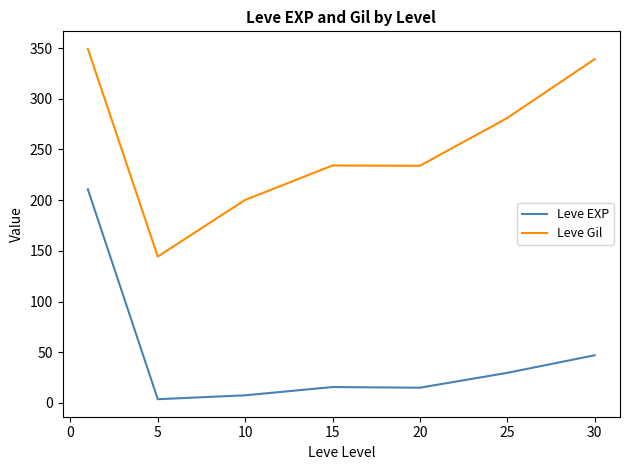

List the series in order of their peak value, lowest first.

Leve EXP, Leve Gil